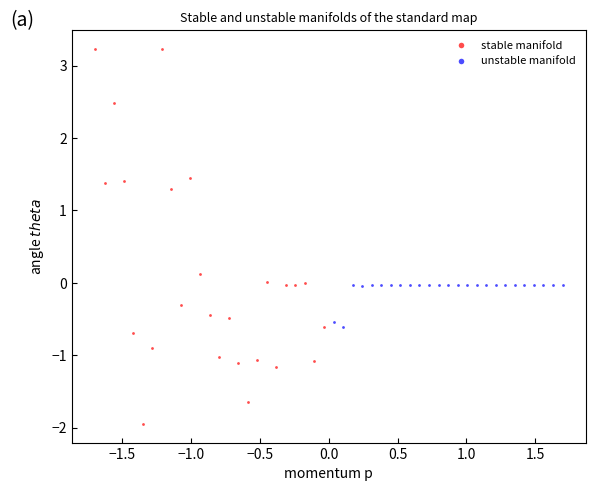

Which series has the widest spread of Y values?

stable manifold